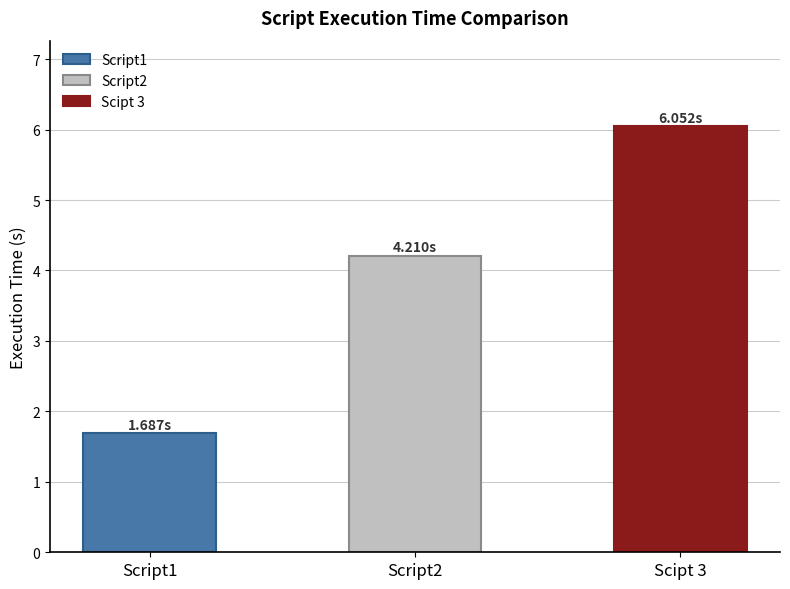

How many distinct data groups are displayed?

3